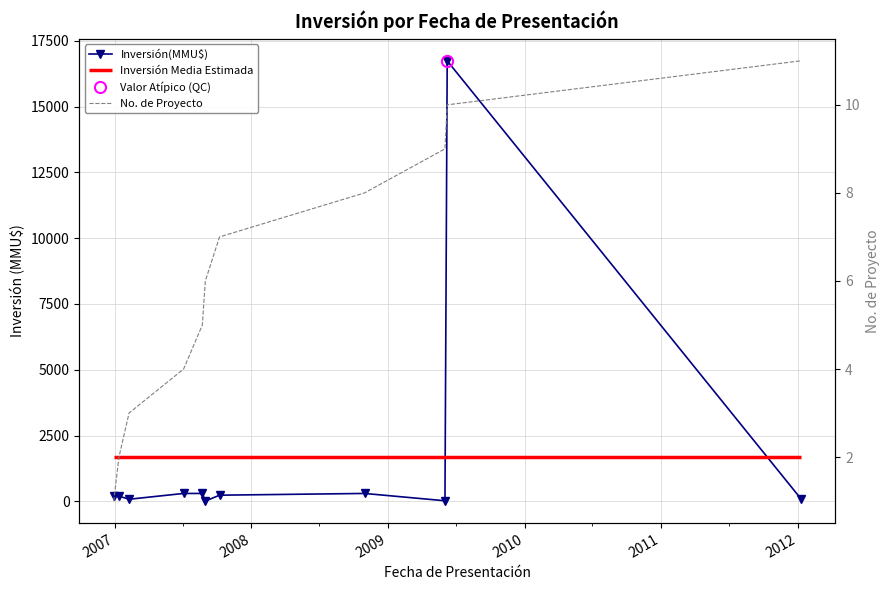

What is the spread (max minus min) of values at 2009?

296